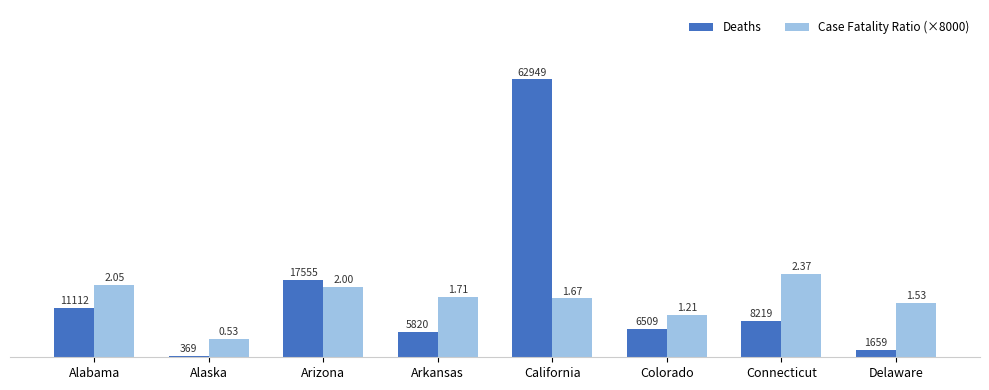

Rank the categories by Case Fatality Ratio (×8000) value from lowest to highest.

Alaska, Colorado, Delaware, California, Arkansas, Arizona, Alabama, Connecticut